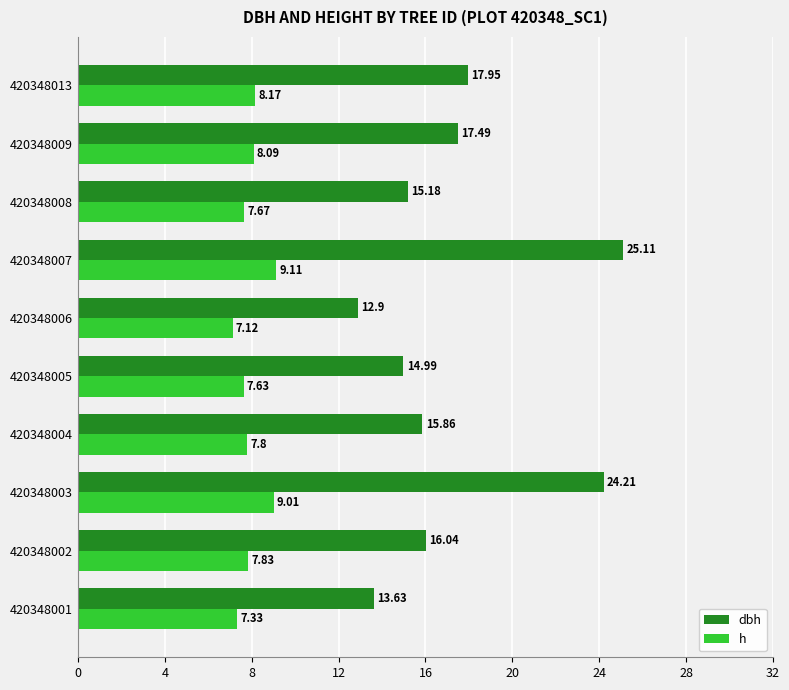

What is the total value across all series at 420348005?

22.6